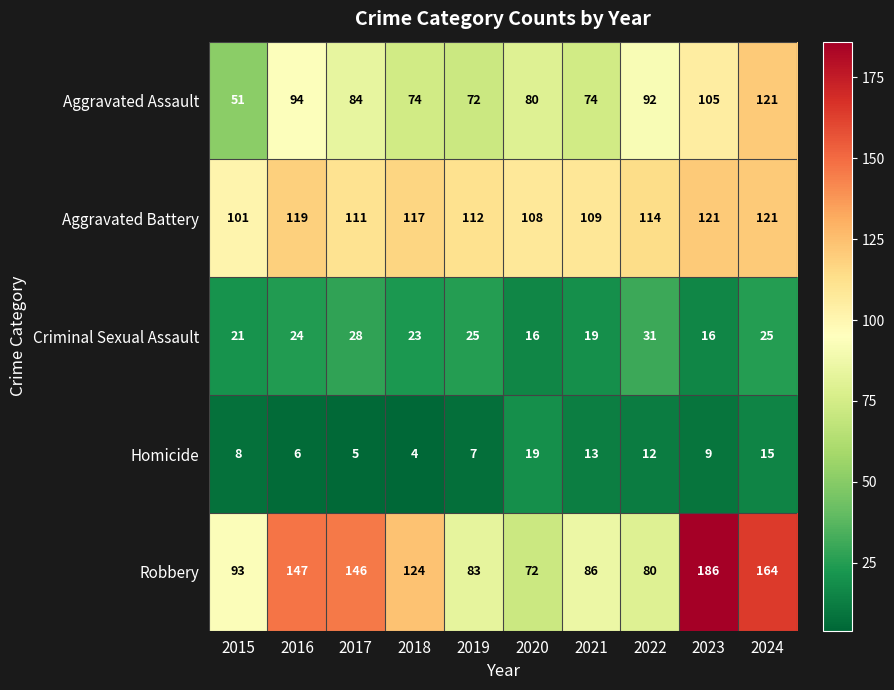

Which series changed the most between 2017 and 2022?

Robbery